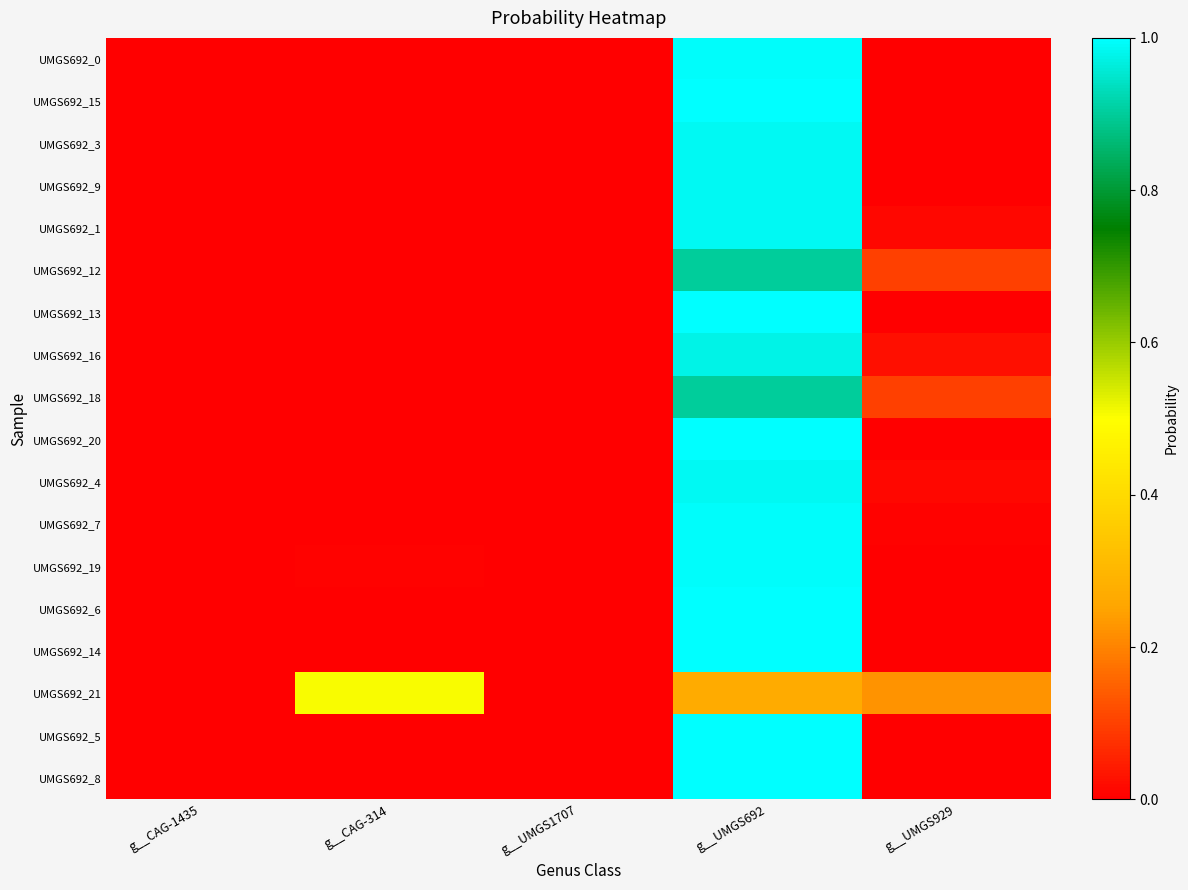

How many categories are shown in the chart?

5